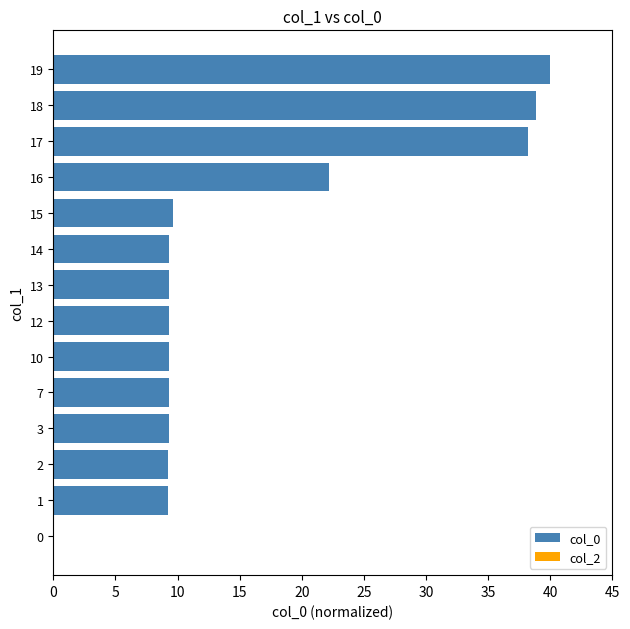

Where is the data nearest to the value 20?

16